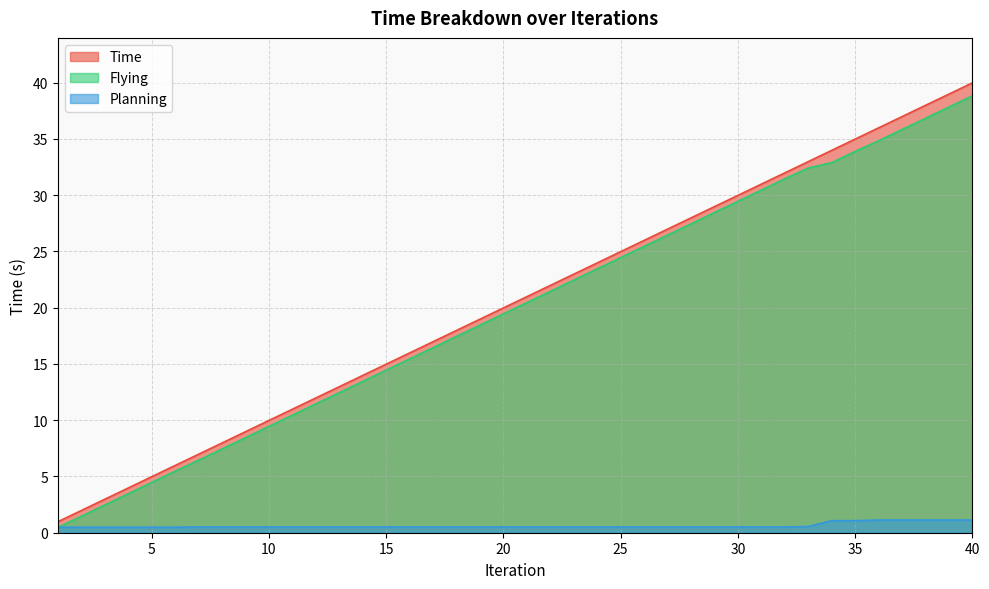

Count the Planning values in the range 0 to 1.

33